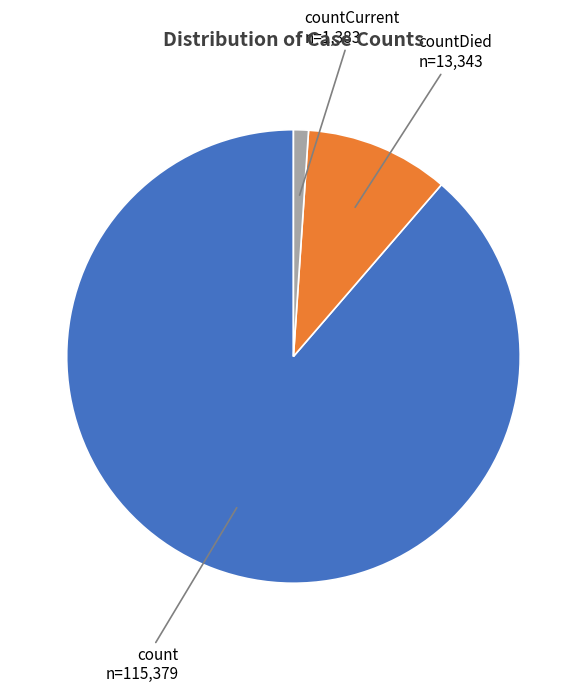

What is the ratio of the value at countDied to the value at countCurrent?

9.6